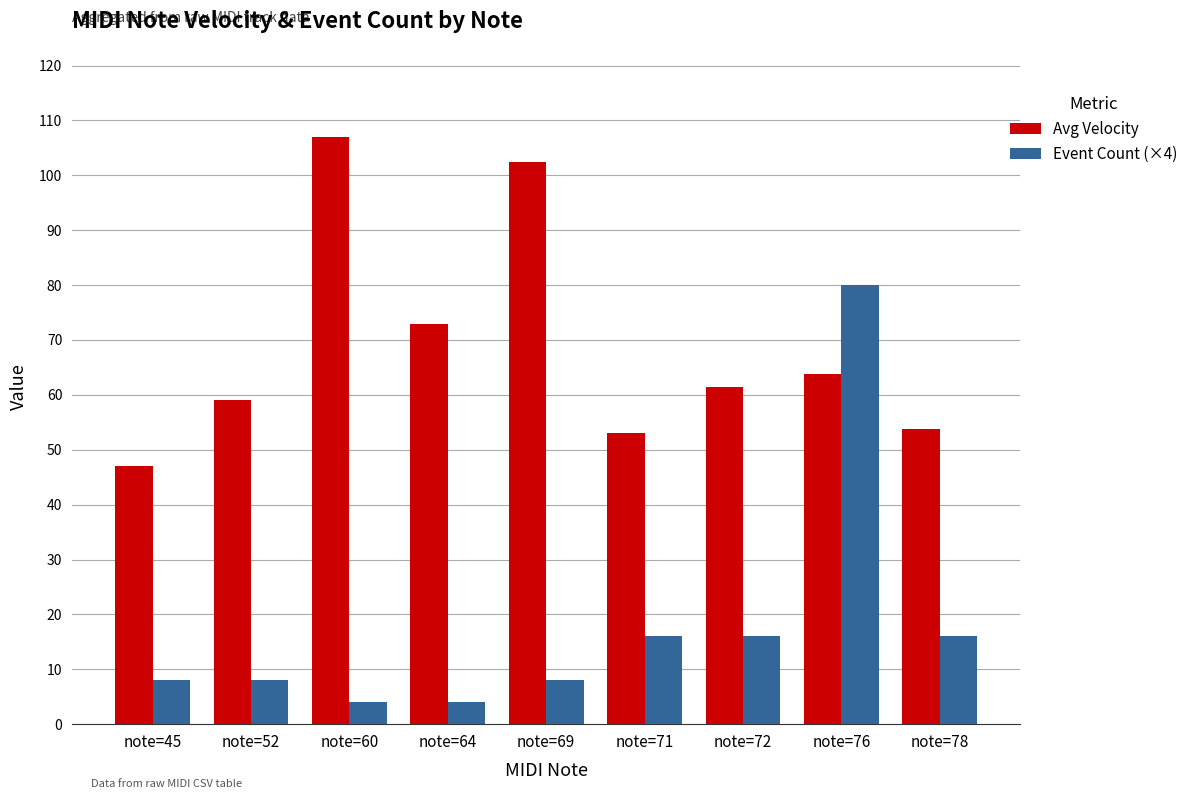

Is it true that Event Count (×4) equals 16.0 at note=78?

True